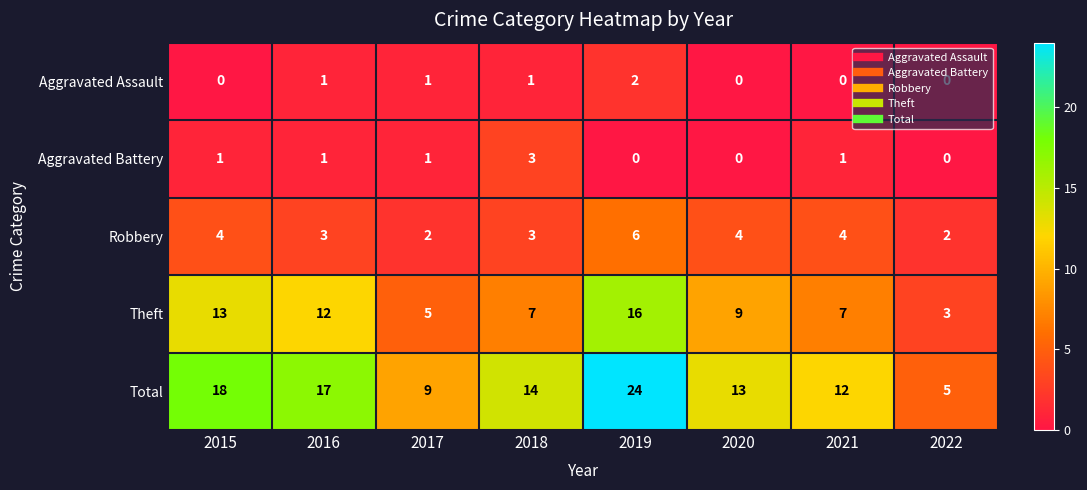

What is the difference between the maximum and second lowest values in the Theft series?

11